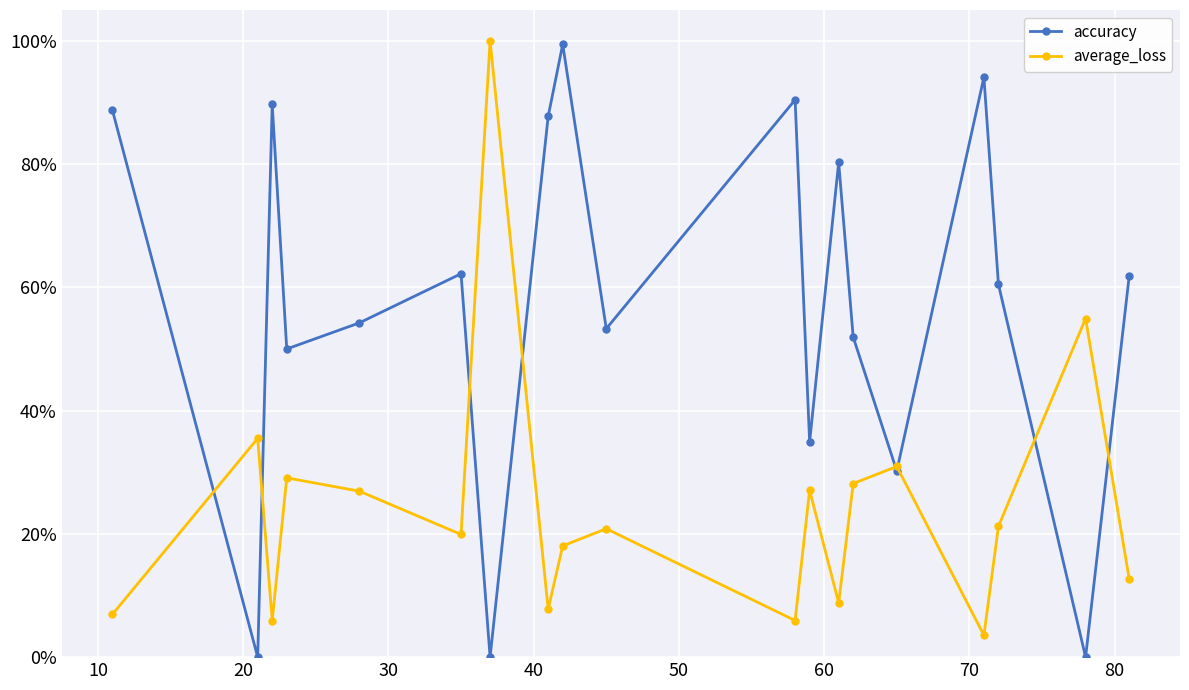

How many data points in accuracy are less than 60?

9